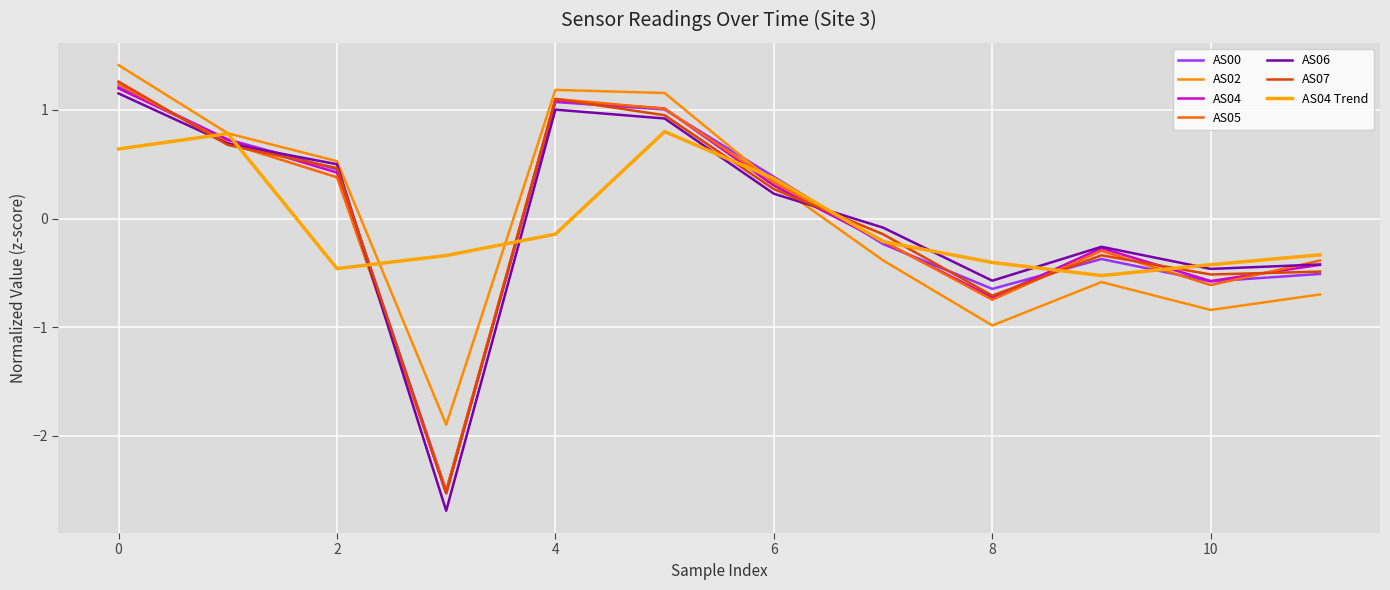

At which category is the sum across all series the highest?

0